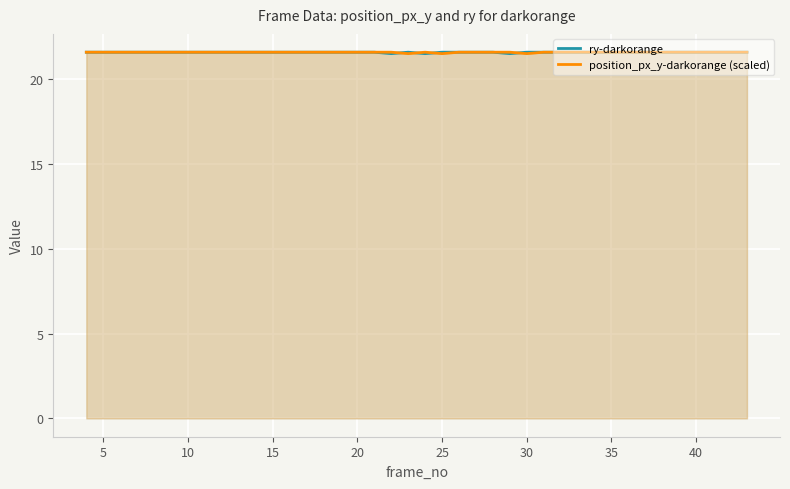

What is the maximum value for ry-darkorange?

21.6